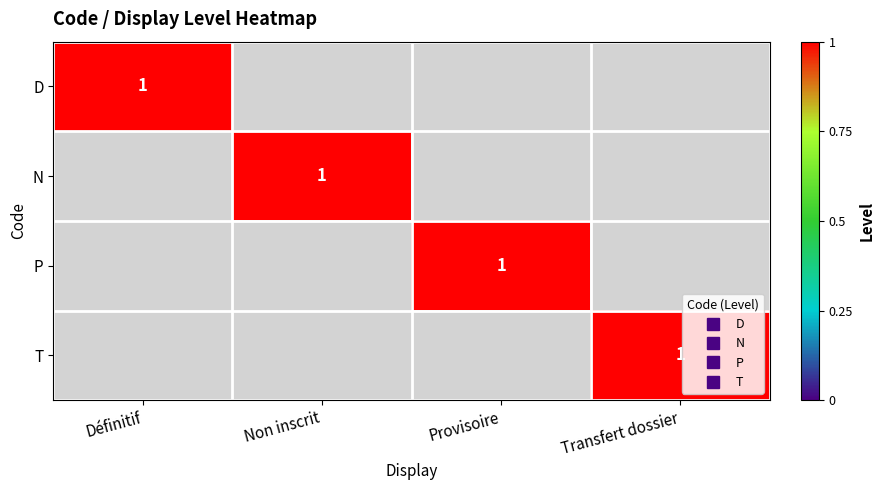

At which category is the sum across all series the highest?

Définitif